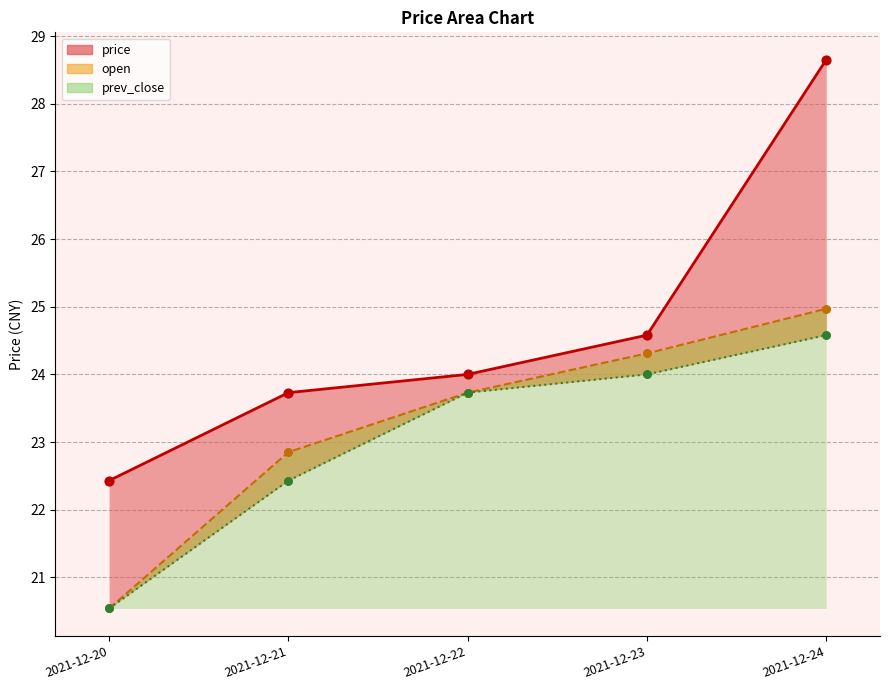

At how many categories does at least one series exceed 23?

4